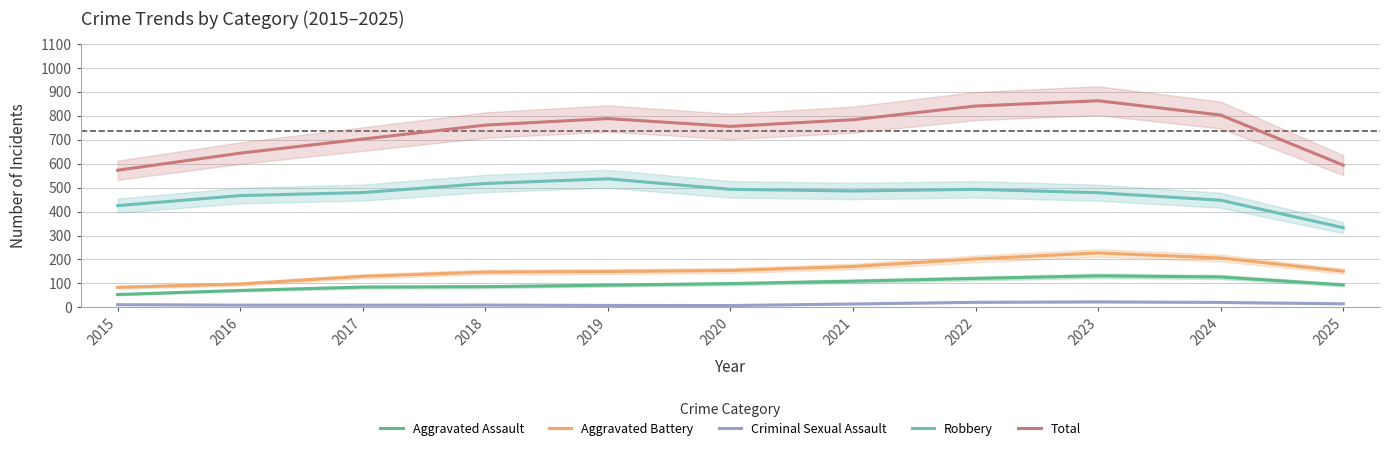

Rank the categories by Criminal Sexual Assault value from highest to lowest.

2023, 2022, 2024, 2025, 2021, 2015, 2018, 2016, 2017, 2019, 2020